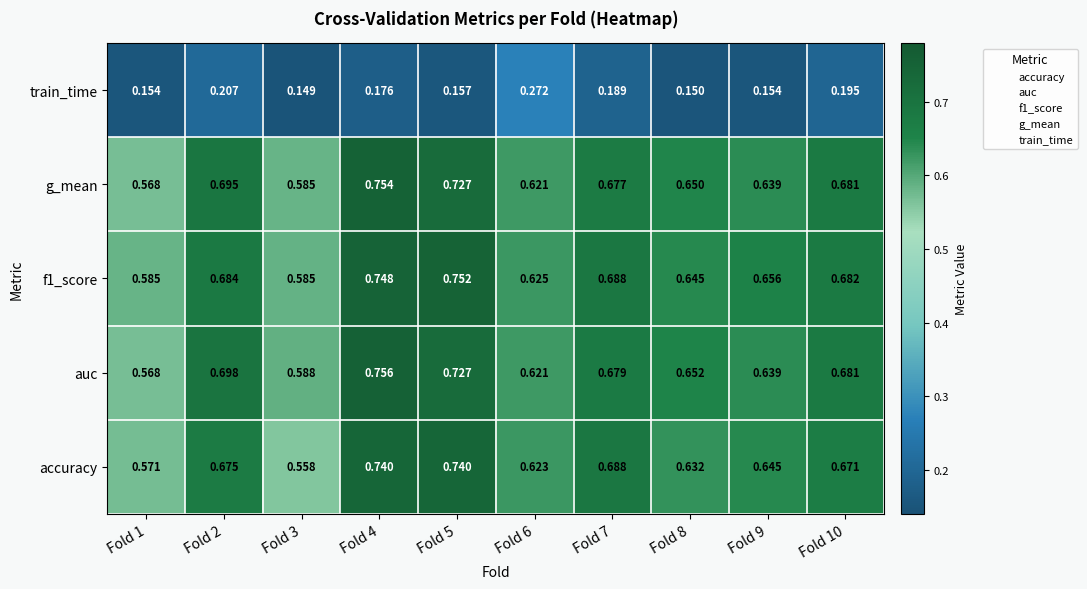

Which series has the widest spread of values?

auc